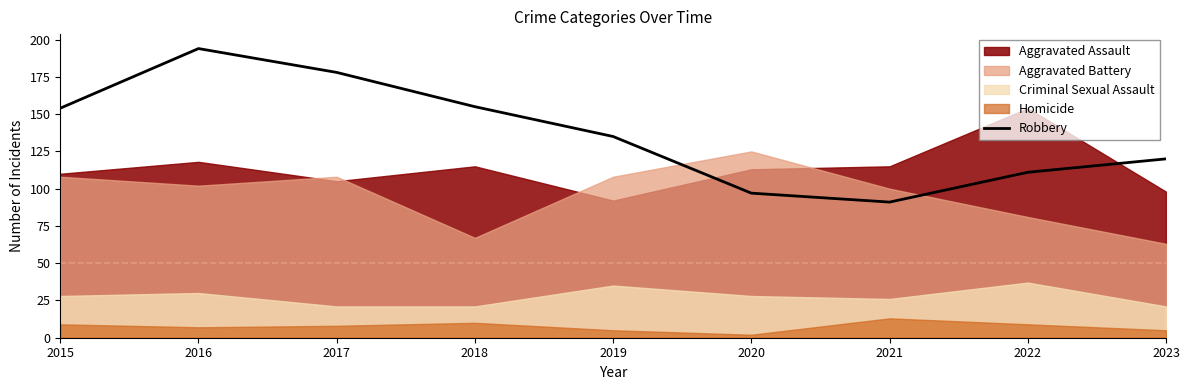

What is the change in value from 2016 to 2017?

-16